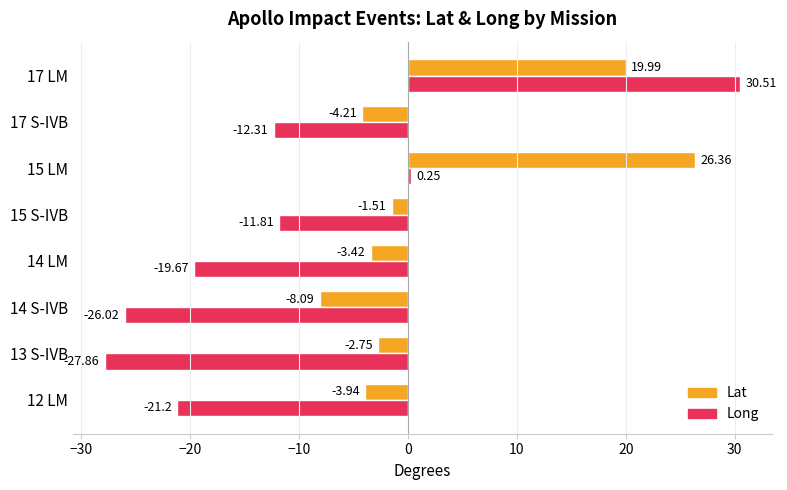

At which category is the sum across all series the highest?

17 LM